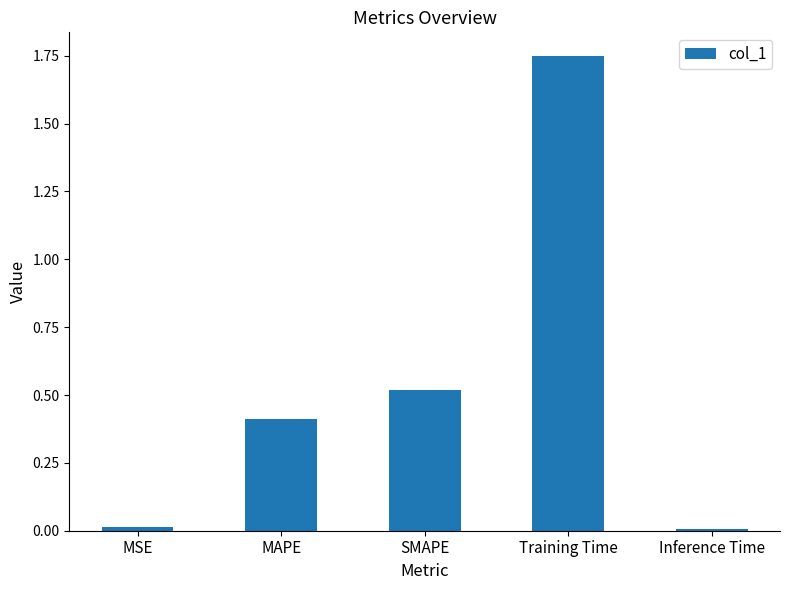

How many bars are there in total?

5